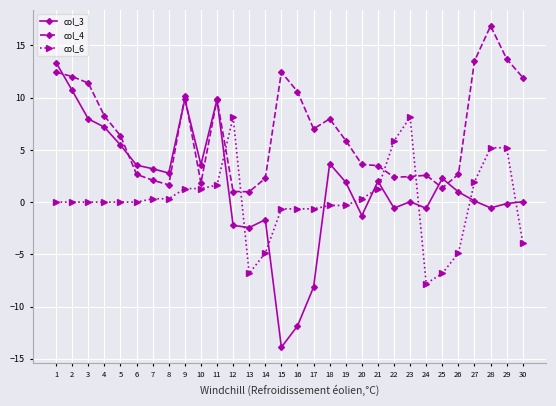

How many times do col_6 and col_4 cross each other?

4